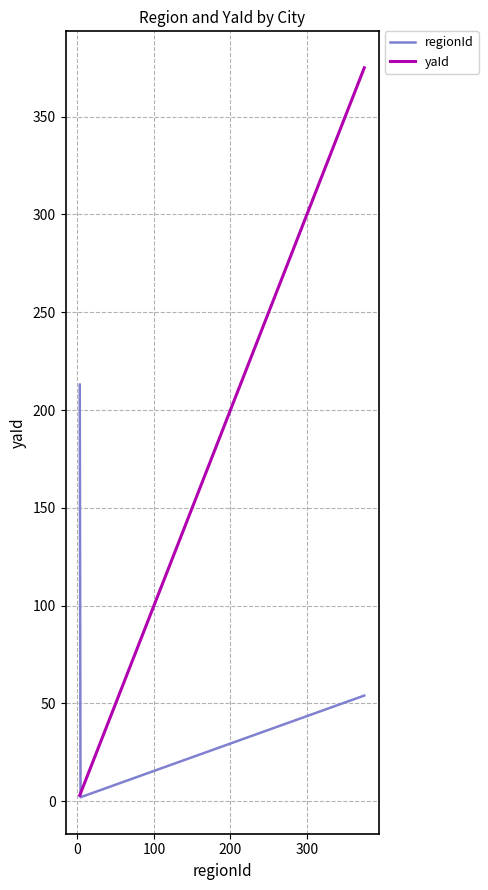

Rank the series by their maximum value, from highest to lowest.

yaId, regionId